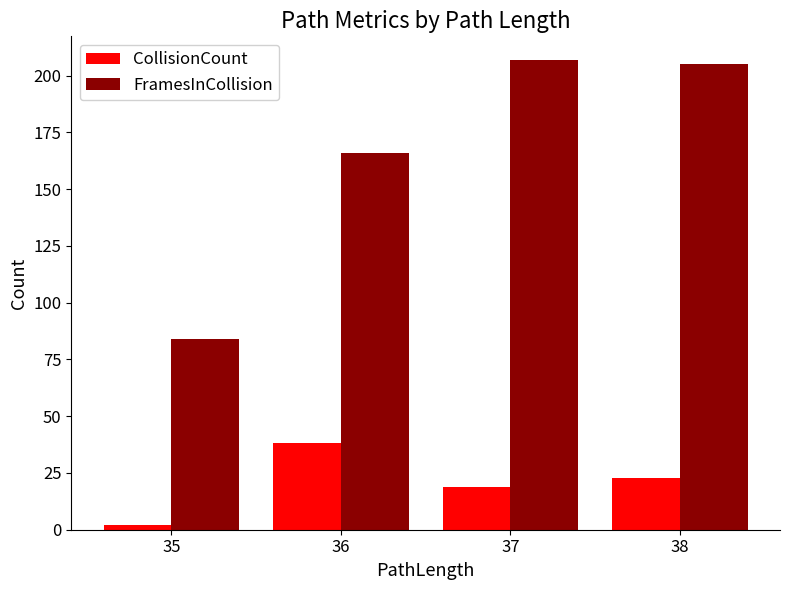

How many bars are there in total?

8